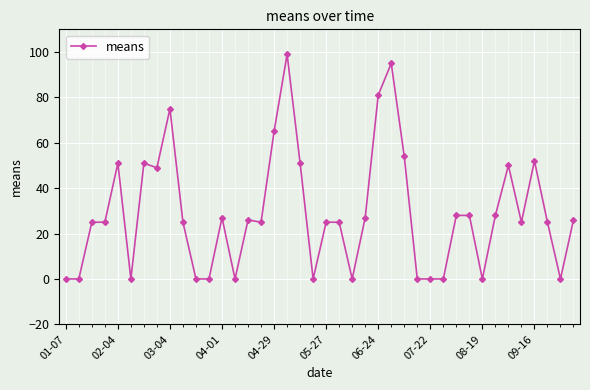

What is the difference between the maximum and minimum values?

99